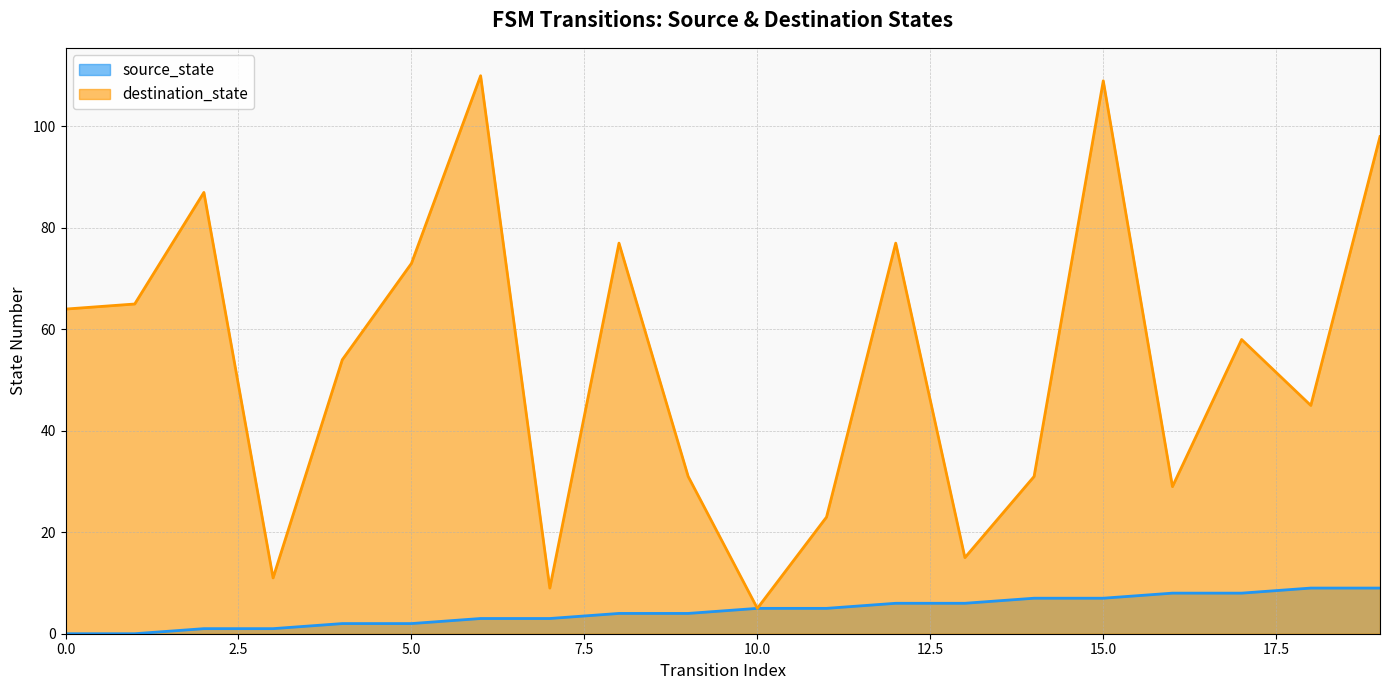

Which has a higher value, 12 or 6?

12